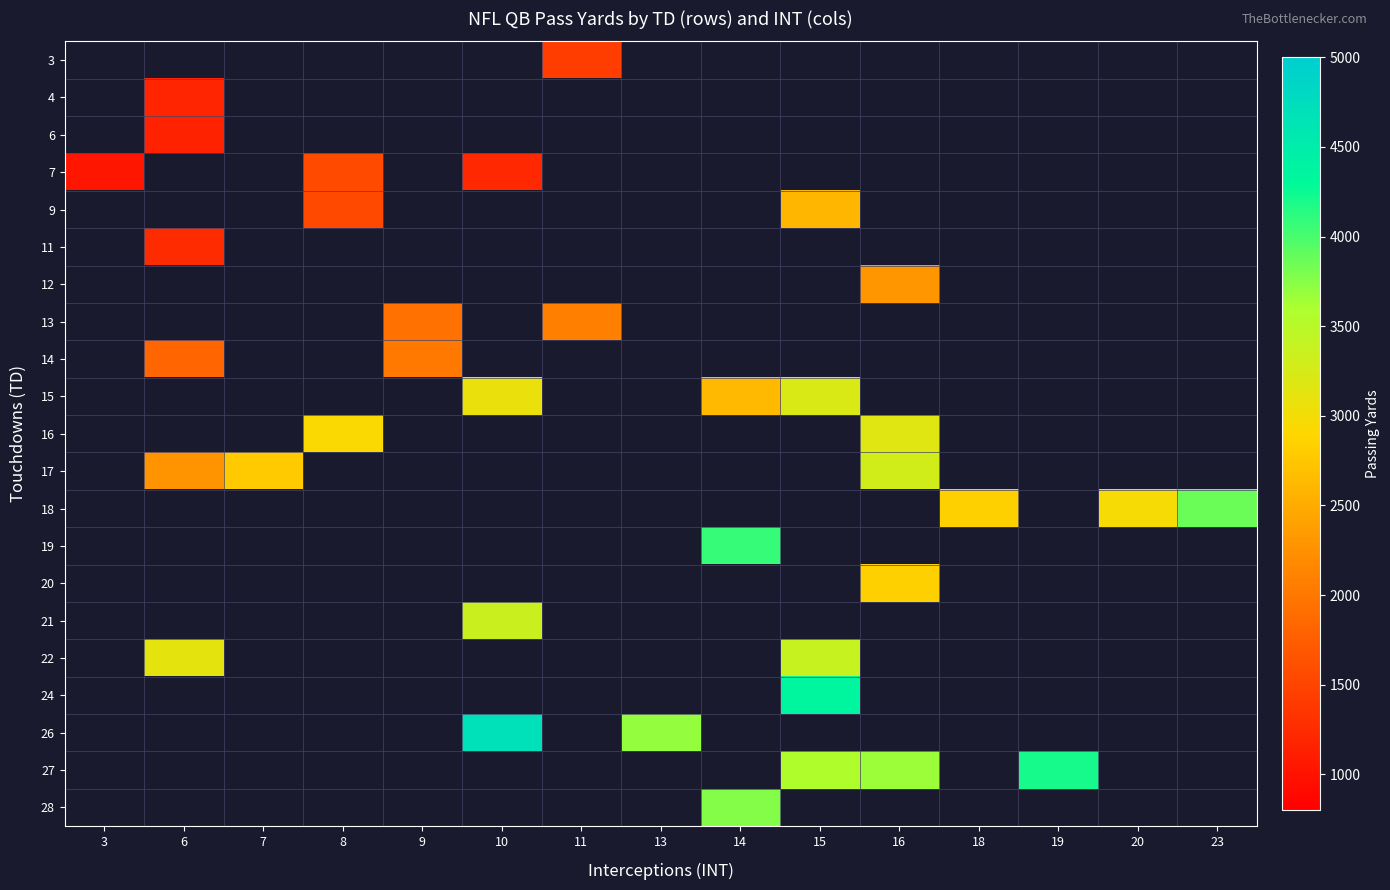

Reading left to right, transcribe all the data shown in this chart.

3: 3=0	6=0	7=0	8=0	9=0	10=0	11=1431	13=0	14=0	15=0	16=0	18=0	19=0	20=0	23=0
4: 3=0	6=1182	7=0	8=0	9=0	10=0	11=0	13=0	14=0	15=0	16=0	18=0	19=0	20=0	23=0
6: 3=0	6=1155	7=0	8=0	9=0	10=0	11=0	13=0	14=0	15=0	16=0	18=0	19=0	20=0	23=0
7: 3=1034	6=0	7=0	8=1555	9=0	10=1216	11=0	13=0	14=0	15=0	16=0	18=0	19=0	20=0	23=0
9: 3=0	6=0	7=0	8=1539	9=0	10=0	11=0	13=0	14=0	15=2592	16=0	18=0	19=0	20=0	23=0
11: 3=0	6=1251	7=0	8=0	9=0	10=0	11=0	13=0	14=0	15=0	16=0	18=0	19=0	20=0	23=0
12: 3=0	6=0	7=0	8=0	9=0	10=0	11=0	13=0	14=0	15=0	16=2294	18=0	19=0	20=0	23=0
13: 3=0	6=0	7=0	8=0	9=1944	10=0	11=2084	13=0	14=0	15=0	16=0	18=0	19=0	20=0	23=0
14: 3=0	6=1826	7=0	8=0	9=2024	10=0	11=0	13=0	14=0	15=0	16=0	18=0	19=0	20=0	23=0
15: 3=0	6=0	7=0	8=0	9=0	10=3075	11=0	13=0	14=2630	15=3214	16=0	18=0	19=0	20=0	23=0
16: 3=0	6=0	7=0	8=2936	9=0	10=0	11=0	13=0	14=0	15=0	16=3178	18=0	19=0	20=0	23=0
17: 3=0	6=2289	7=2788	8=0	9=0	10=0	11=0	13=0	14=0	15=0	16=3284	18=0	19=0	20=0	23=0
18: 3=0	6=0	7=0	8=0	9=0	10=0	11=0	13=0	14=0	15=0	16=0	18=2842	19=0	20=2972	23=3853
19: 3=0	6=0	7=0	8=0	9=0	10=0	11=0	13=0	14=4073	15=0	16=0	18=0	19=0	20=0	23=0
20: 3=0	6=0	7=0	8=0	9=0	10=0	11=0	13=0	14=0	15=0	16=2836	18=0	19=0	20=0	23=0
21: 3=0	6=0	7=0	8=0	9=0	10=3344	11=0	13=0	14=0	15=0	16=0	18=0	19=0	20=0	23=0
22: 3=0	6=3120	7=0	8=0	9=0	10=0	11=0	13=0	14=0	15=3387	16=0	18=0	19=0	20=0	23=0
24: 3=0	6=0	7=0	8=0	9=0	10=0	11=0	13=0	14=0	15=4359	16=0	18=0	19=0	20=0	23=0
26: 3=0	6=0	7=0	8=0	9=0	10=4689	11=0	13=3690	14=0	15=0	16=0	18=0	19=0	20=0	23=0
27: 3=0	6=0	7=0	8=0	9=0	10=0	11=0	13=0	14=0	15=3572	16=3658	18=0	19=4200	20=0	23=0
28: 3=0	6=0	7=0	8=0	9=0	10=0	11=0	13=0	14=3764	15=0	16=0	18=0	19=0	20=0	23=0